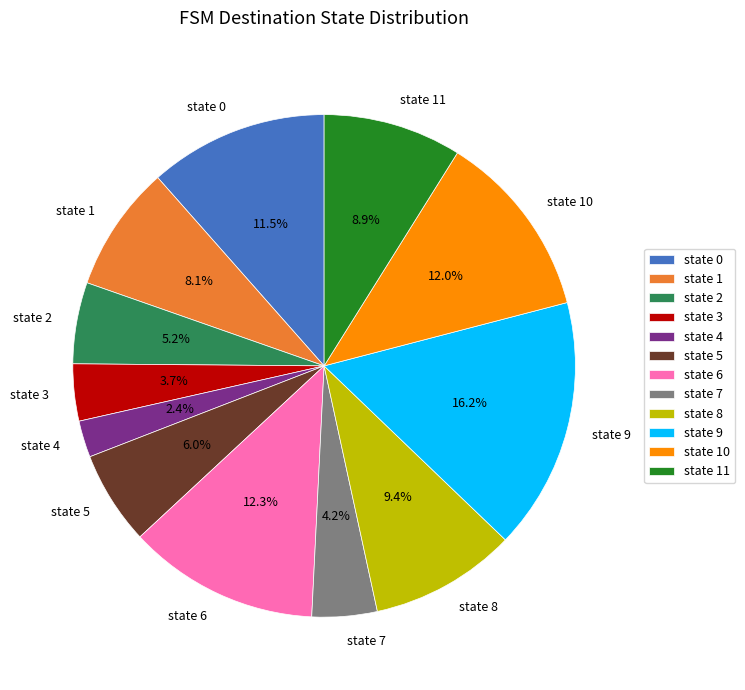

What portion of the pie excludes state 3?

96.3%